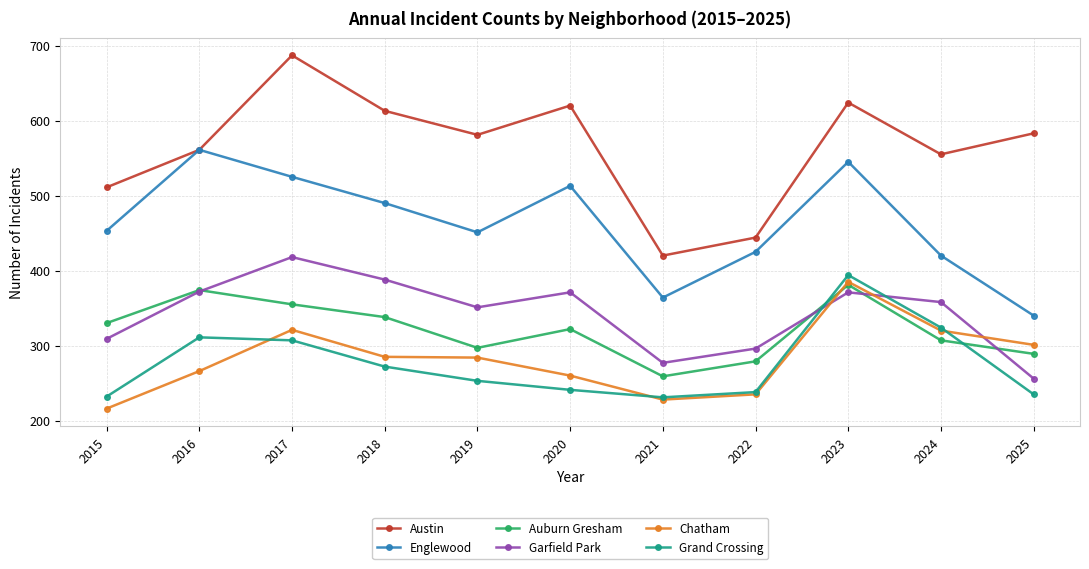

True or false: Auburn Gresham and Englewood intersect in this chart.

False